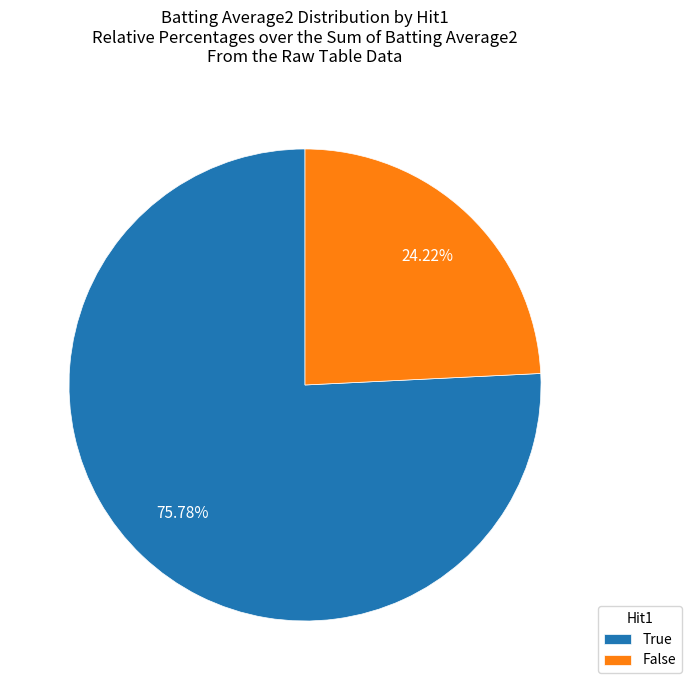

Rank the categories by value from highest to lowest.

True, False